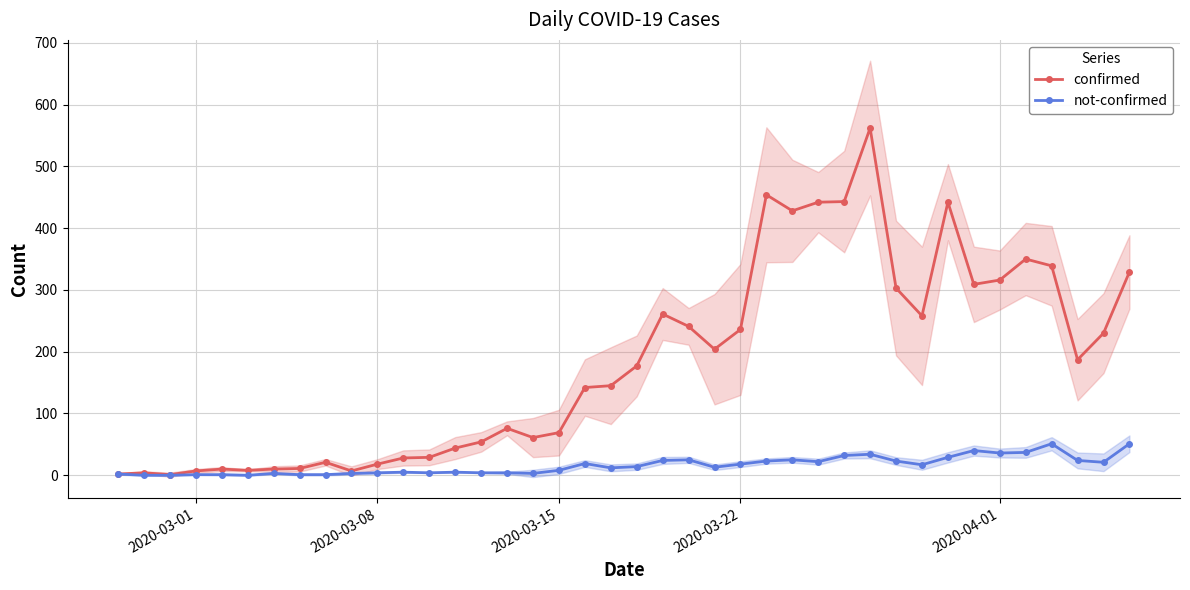

The value of confirmed at 2020-04-01 is 64. True or false?

False